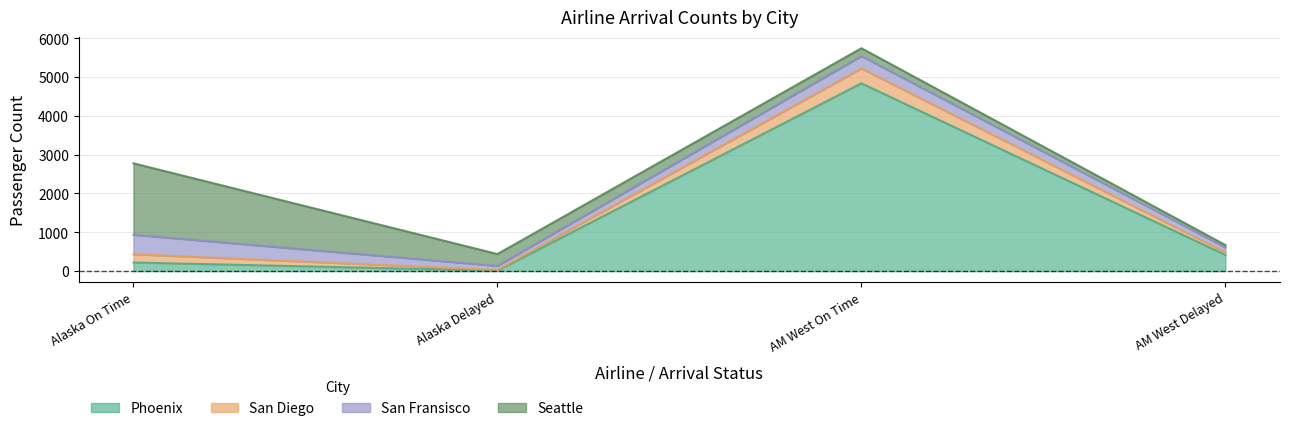

At which label does Phoenix reach its minimum?

Alaska Delayed